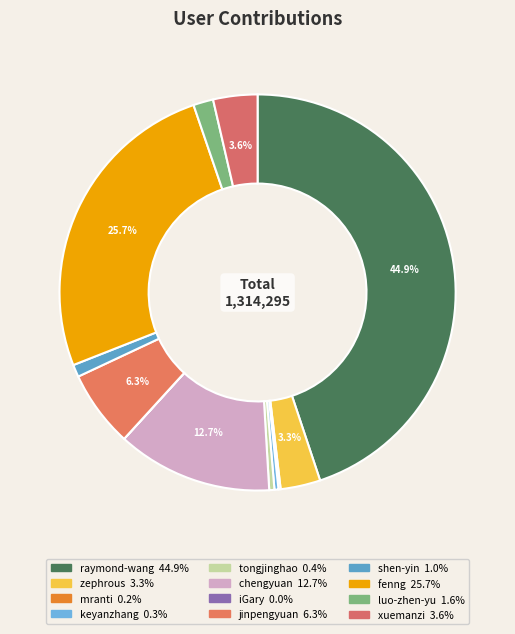

How much of the chart is everything except mranti?

99.8%